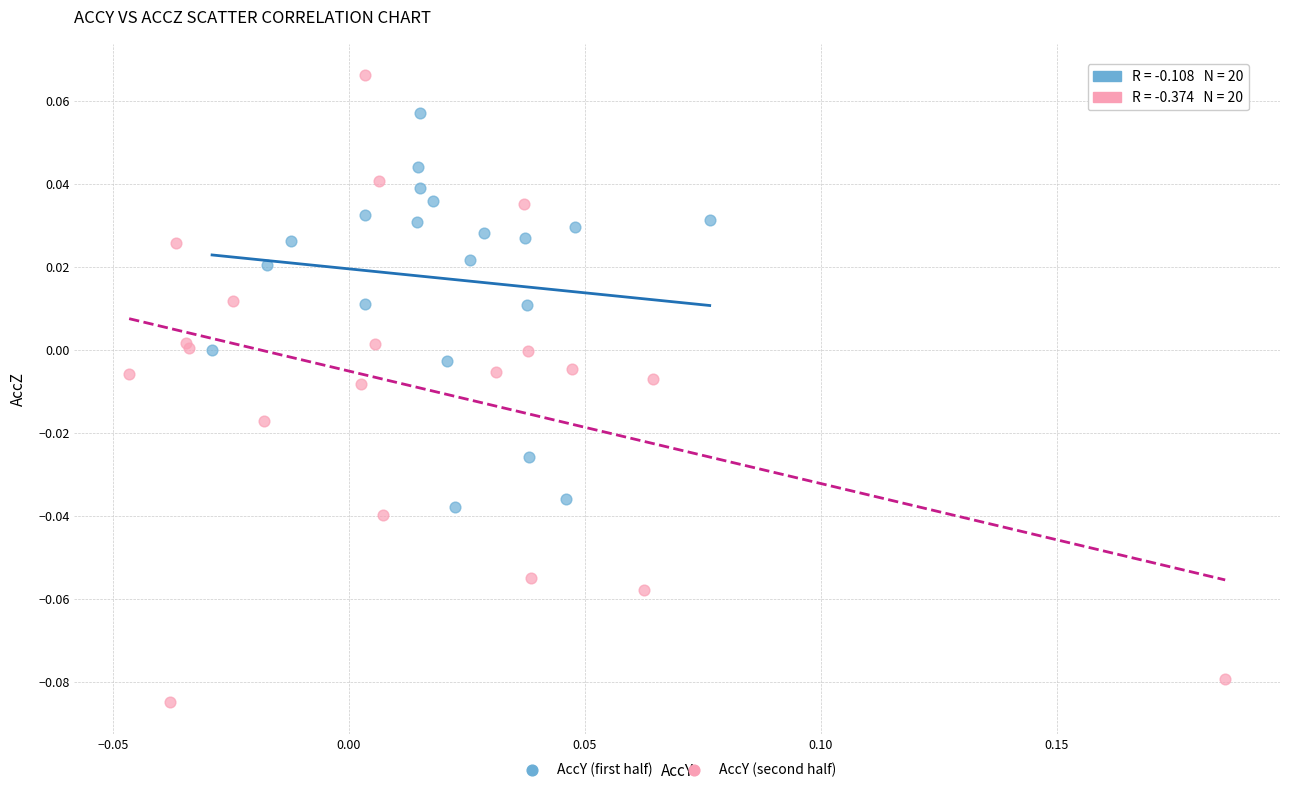

Which series has the widest spread of Y values?

AccY (second half)